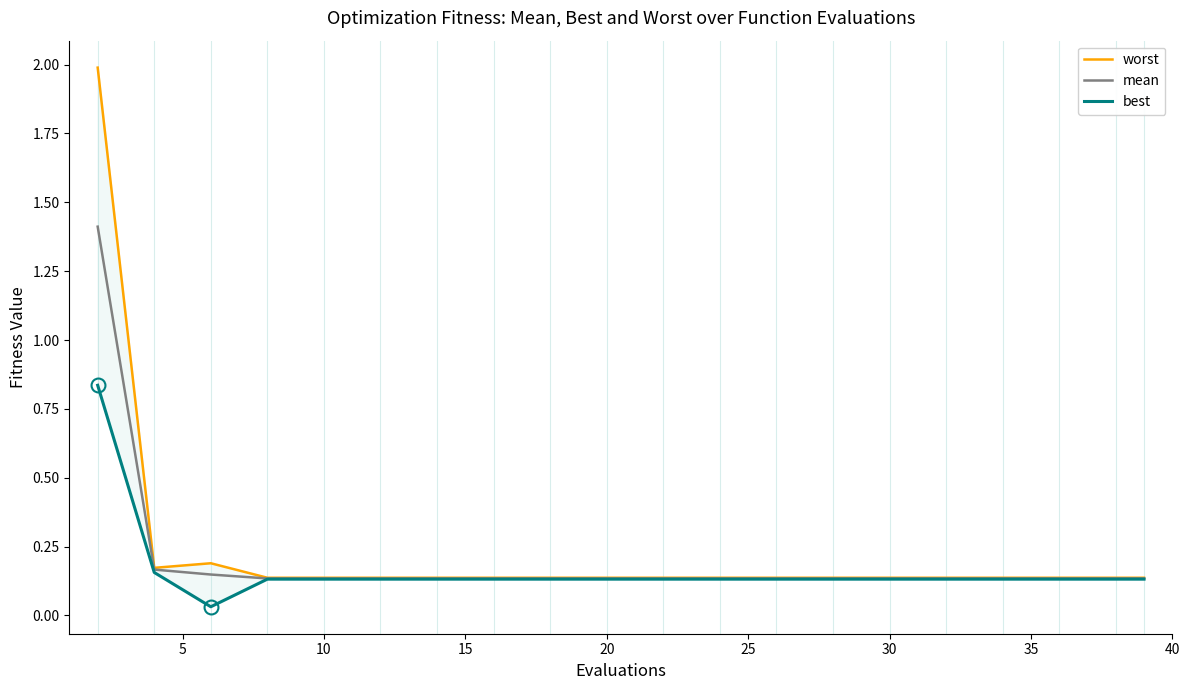

What is the label of the 15th point from the left?

14